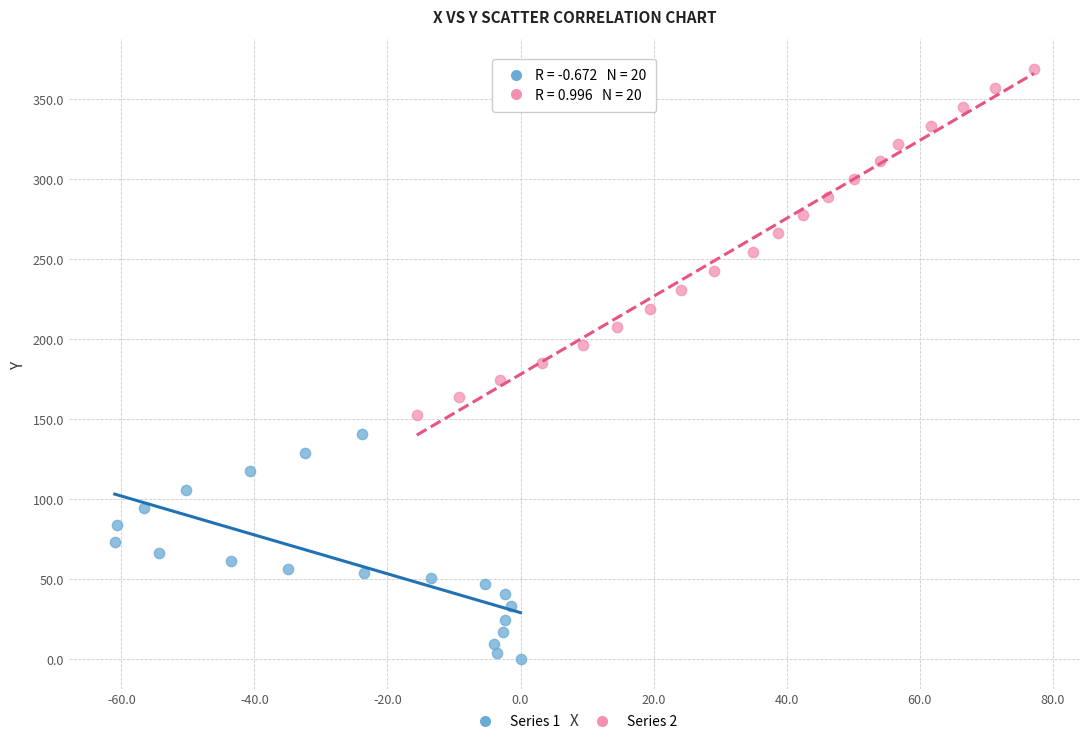

Which series reaches the maximum Y coordinate?

Series 2